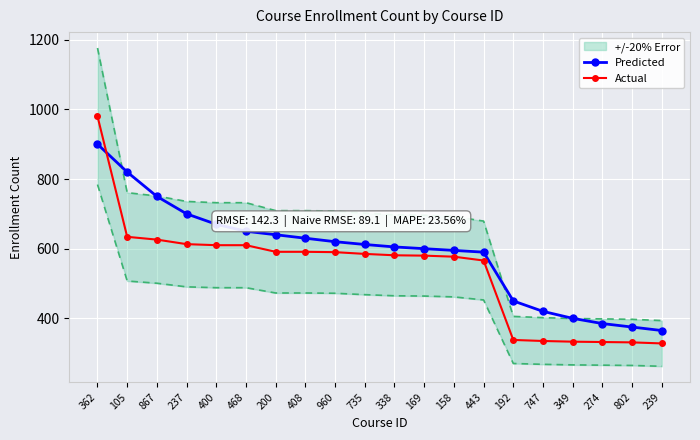

The value of Predicted at 274 is 122. True or false?

False